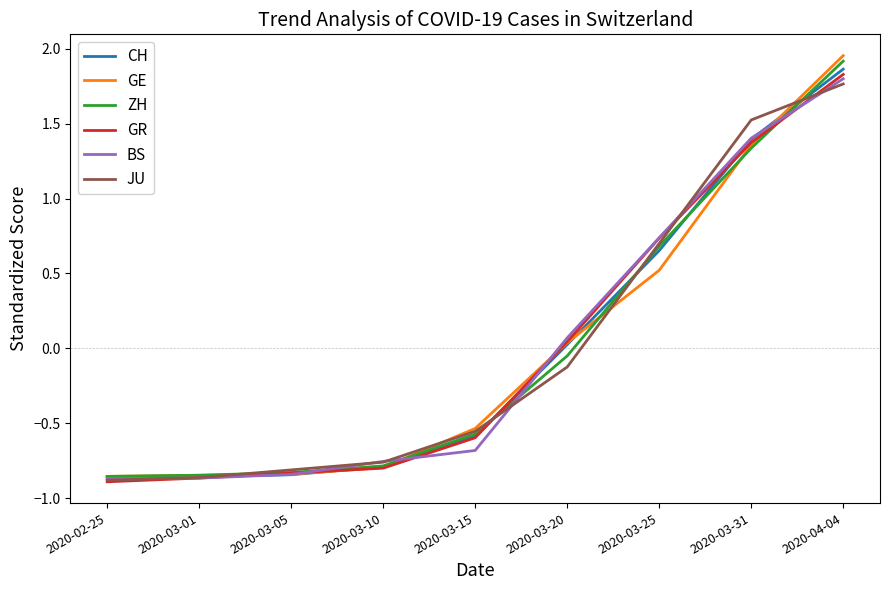

What position from the left is 2020-03-01?

2